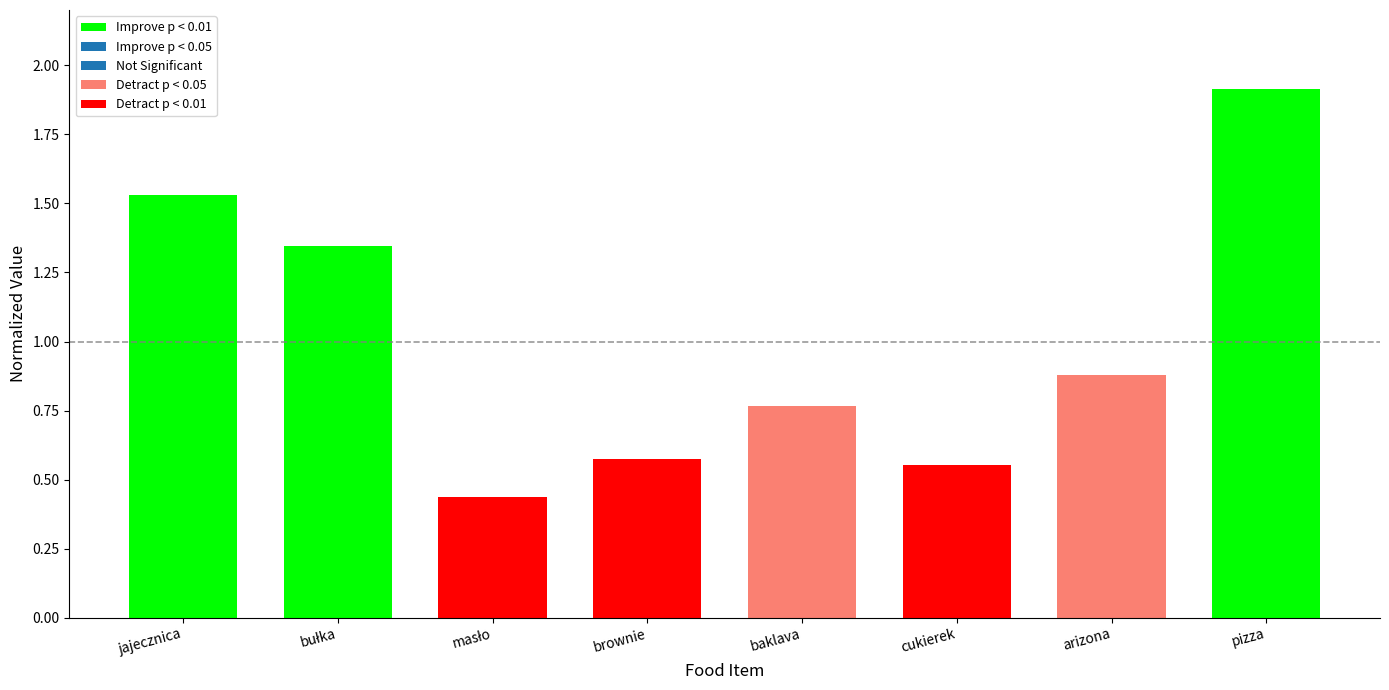

Which has a higher value, jajecznica or arizona?

jajecznica